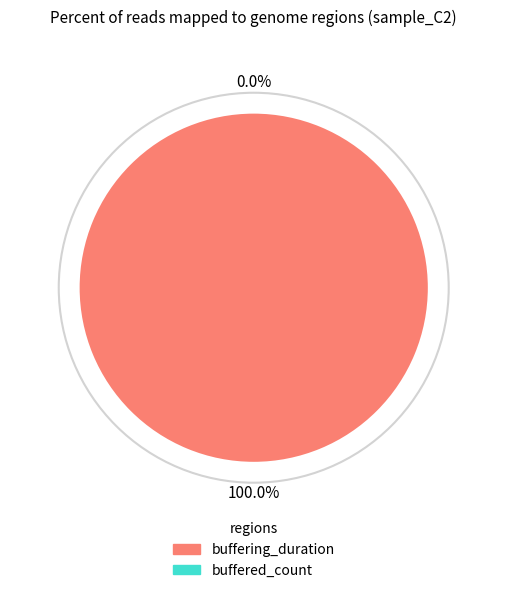

What percentage do buffered_count and buffering_duration together represent?

100.0%